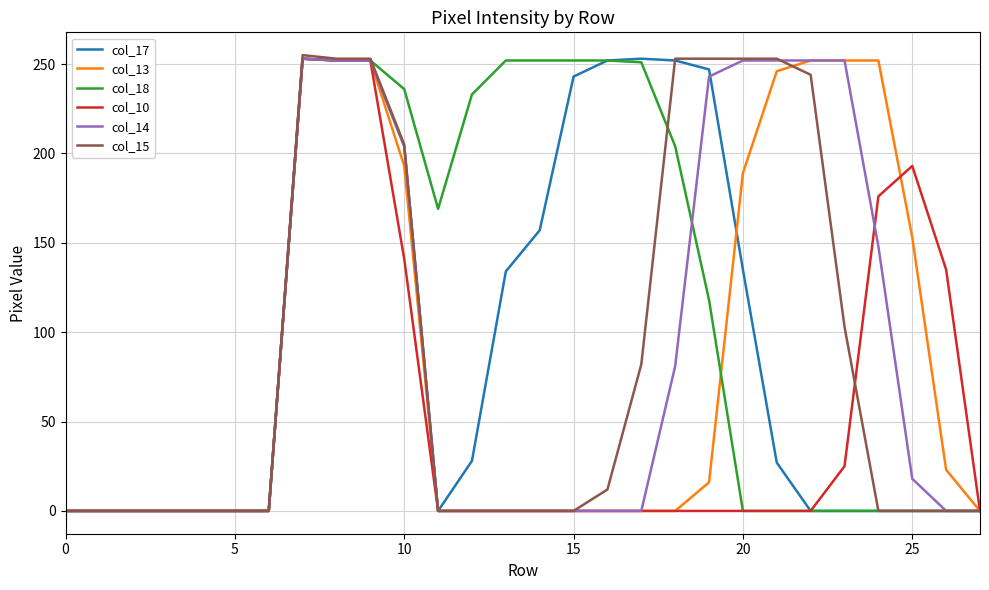

True or false: col_10 and col_13 intersect in this chart.

True